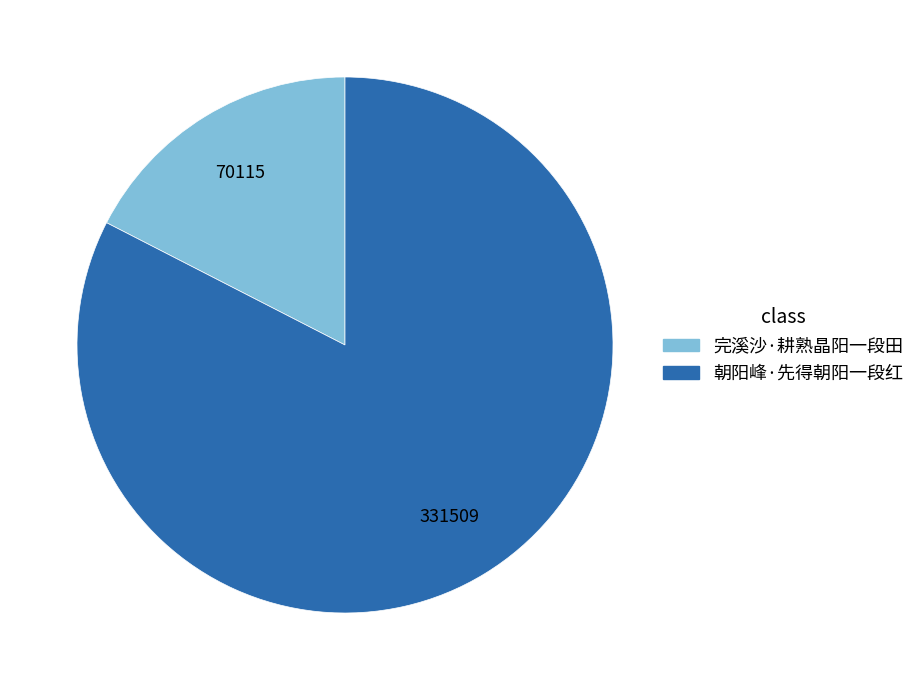

What is the ratio of the value at 朝阳峰·先得朝阳一段红 to the value at 完溪沙·耕熟晶阳一段田?

4.7